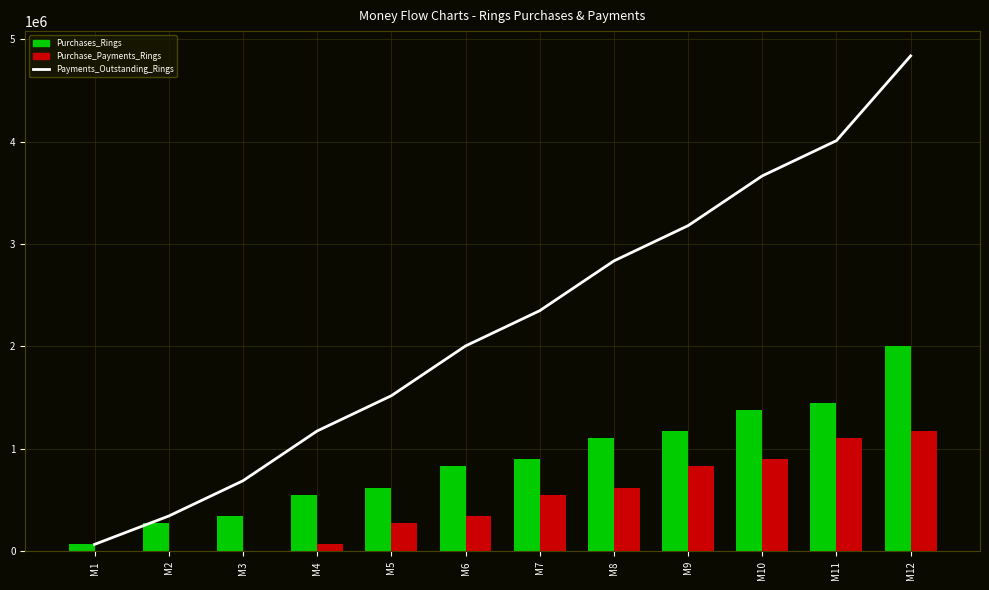

Is it true that the value at M7 is 2349000?

True